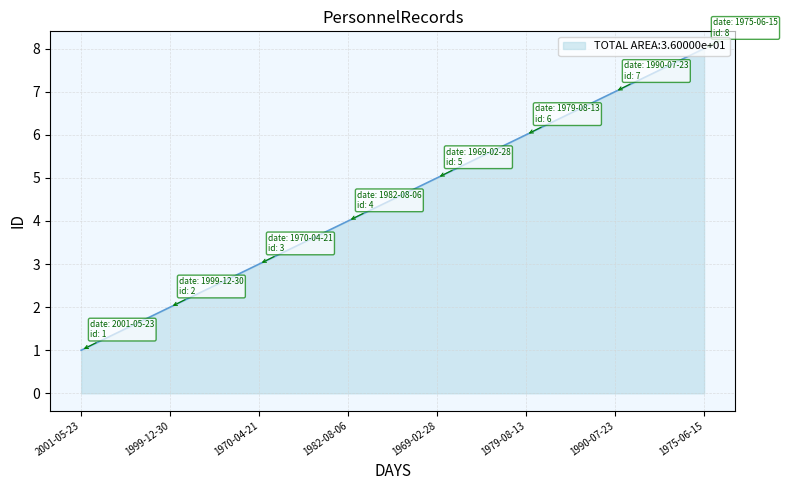

What is the average value?

4